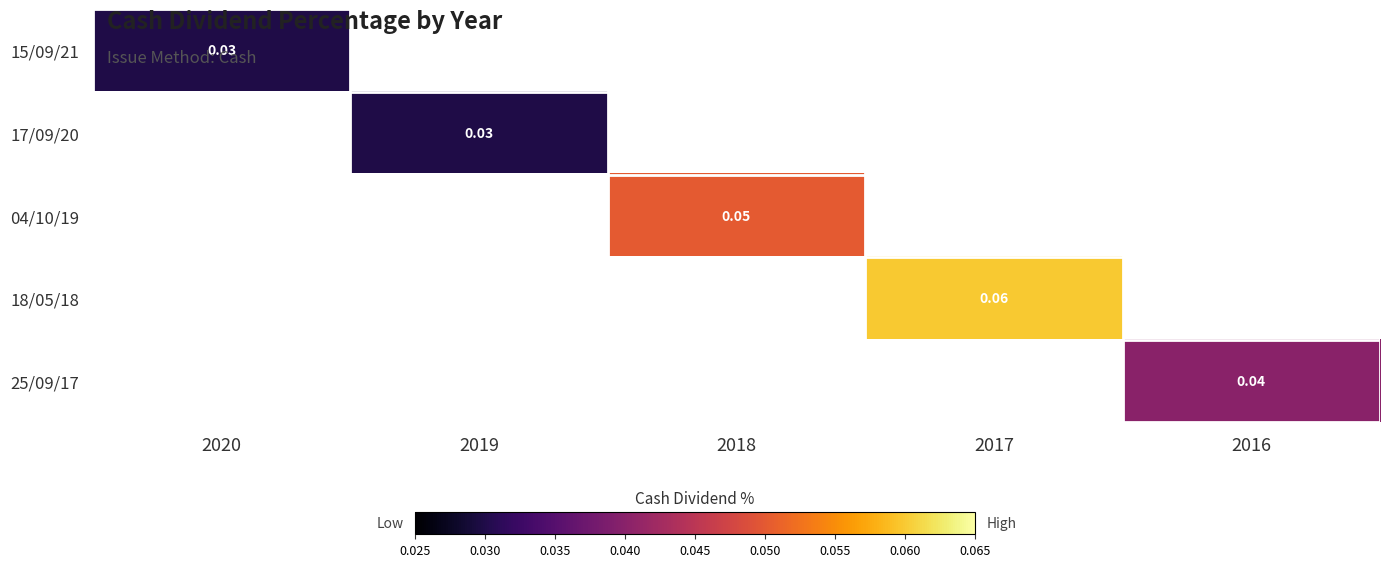

At which category does the chart reach its minimum across all series?

2020